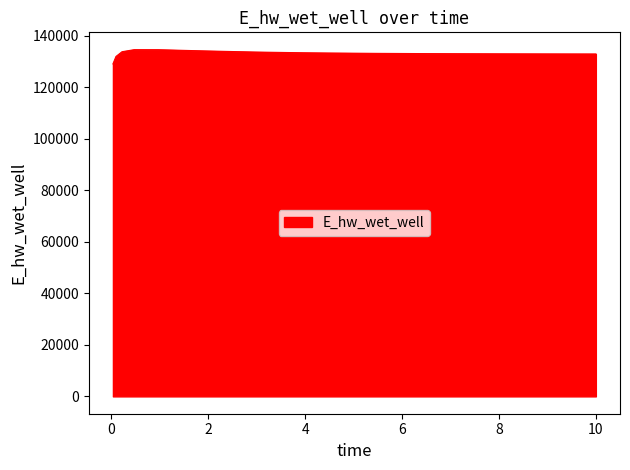

What is the greatest value displayed?

134569.4